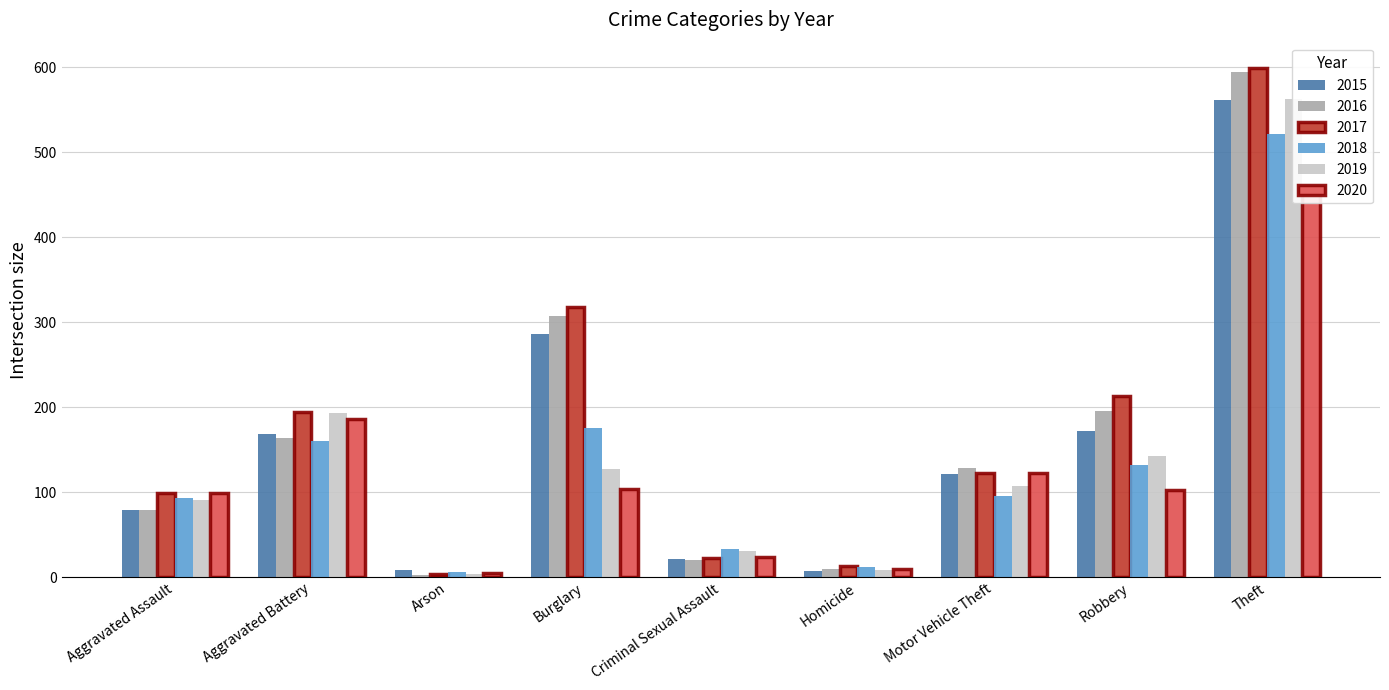

How many bars are there in total?

54